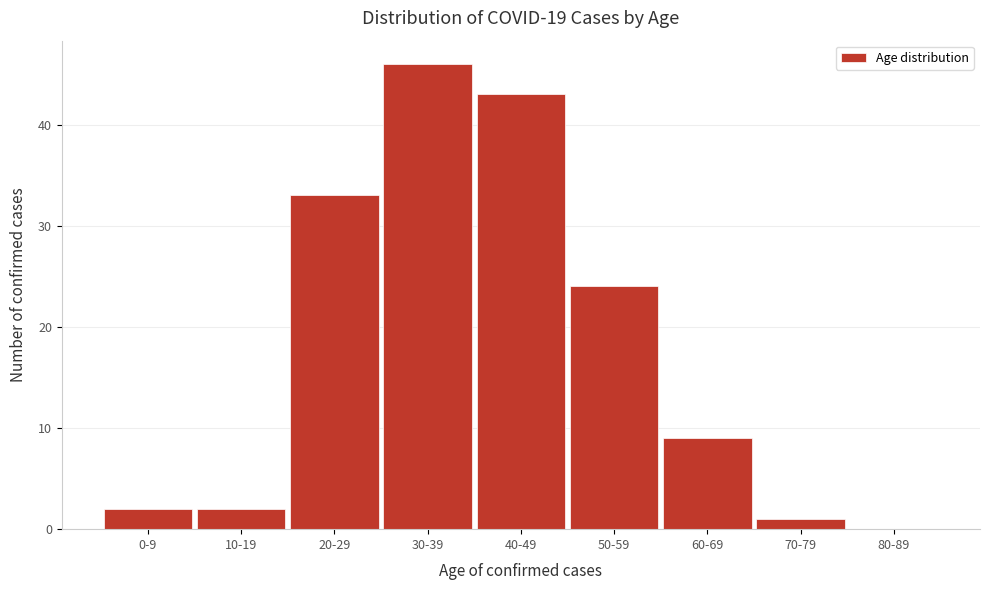

Reading left to right, transcribe all the data shown in this chart.

0-9=2	10-19=2	20-29=33	30-39=46	40-49=43	50-59=24	60-69=9	70-79=1	80-89=0